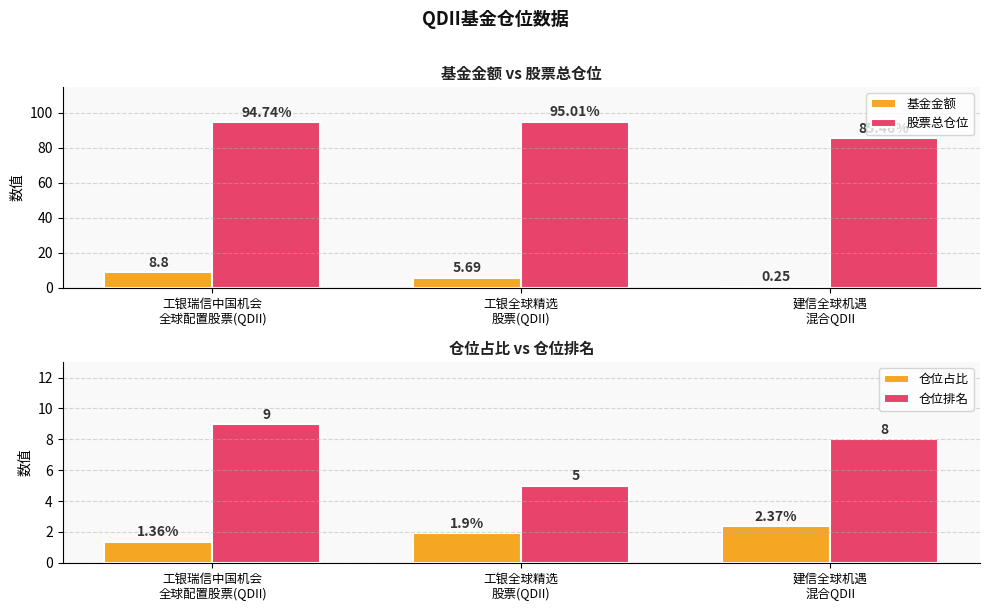

What is the average value of the 股票总仓位 series?

91.7